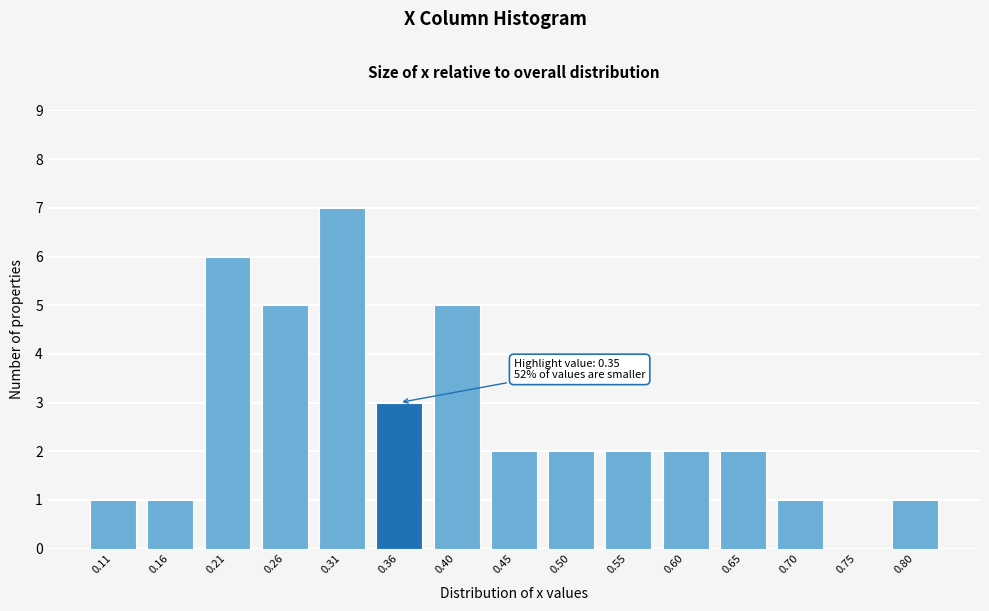

Reading left to right, list all the values displayed in this chart.

0.11=1	0.16=1	0.21=6	0.26=5	0.31=7	0.36=3	0.40=5	0.45=2	0.50=2	0.55=2	0.60=2	0.65=2	0.70=1	0.75=0	0.80=1